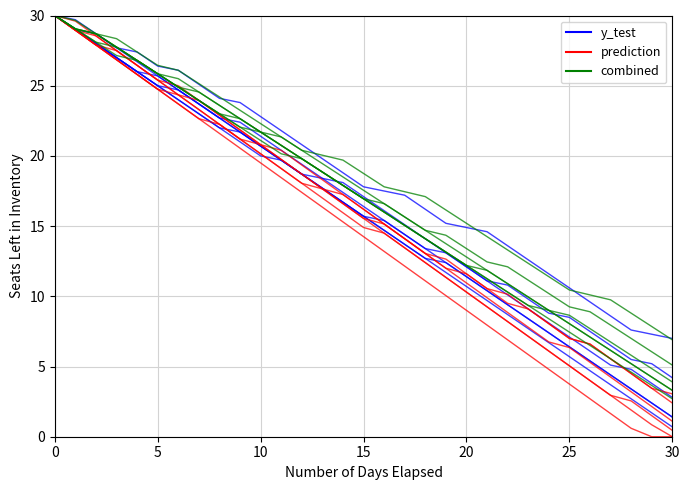

The value of combined at 22 is 19.1. True or false?

False